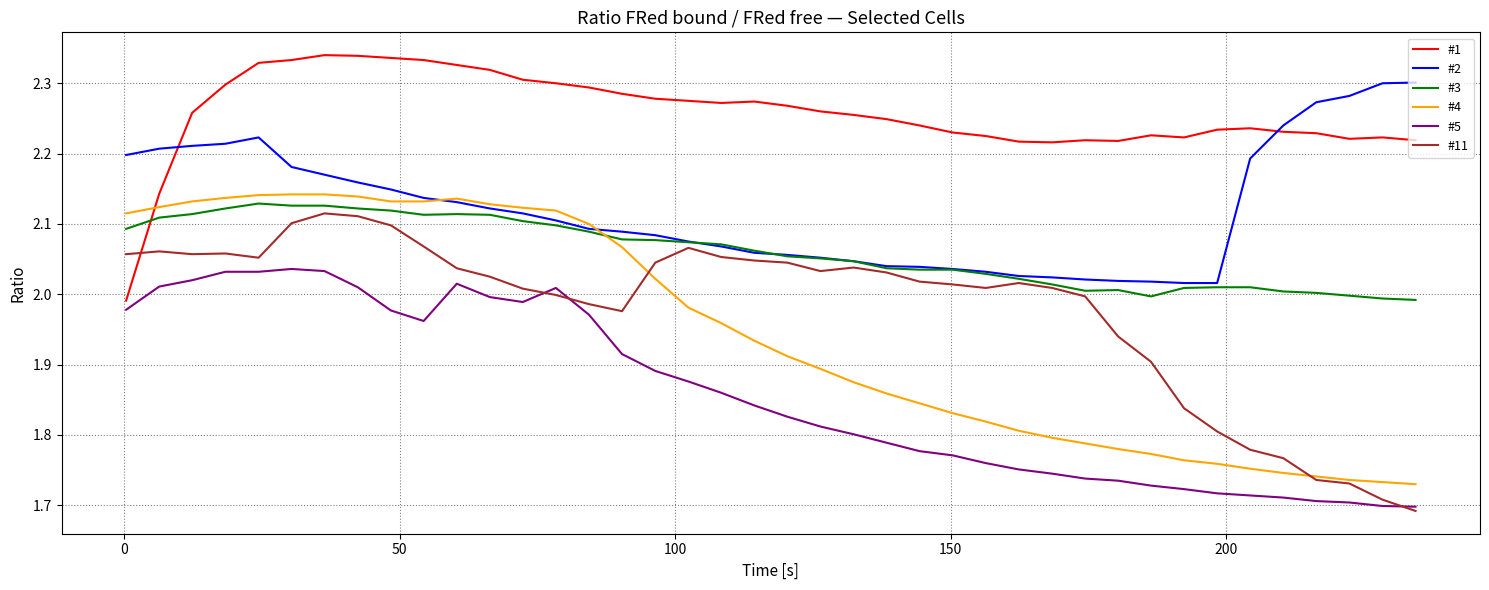

True or false: #1 and #4 intersect in this chart.

True